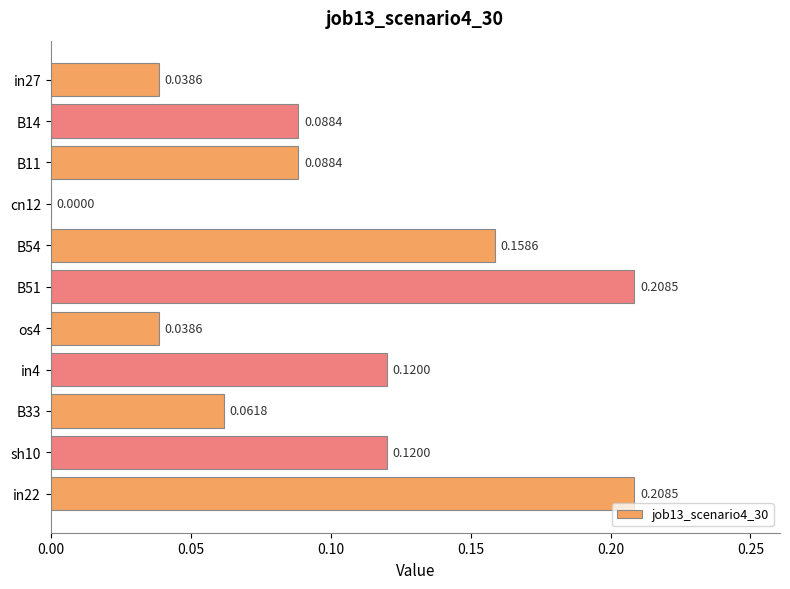

What is the change in value from B33 to sh10?

+0.1